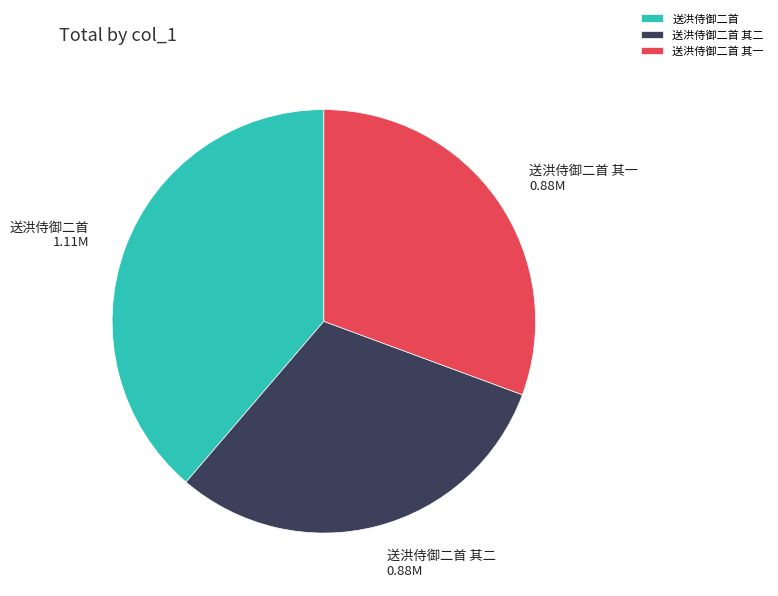

What is the largest slice in the pie chart?

送洪侍御二首